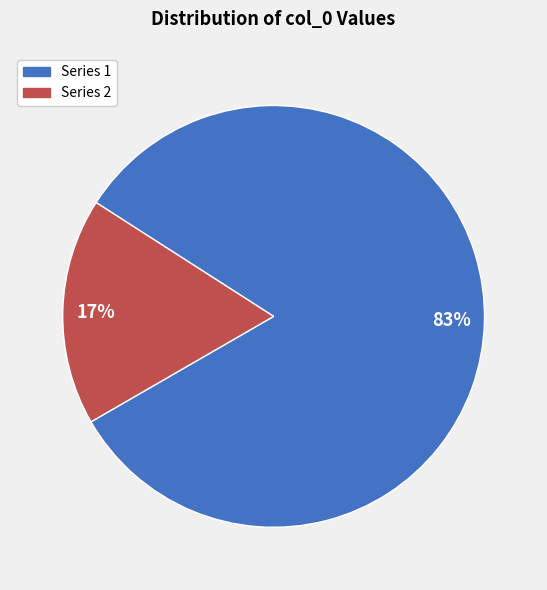

To the nearest percent, what is the average slice percentage?

50%